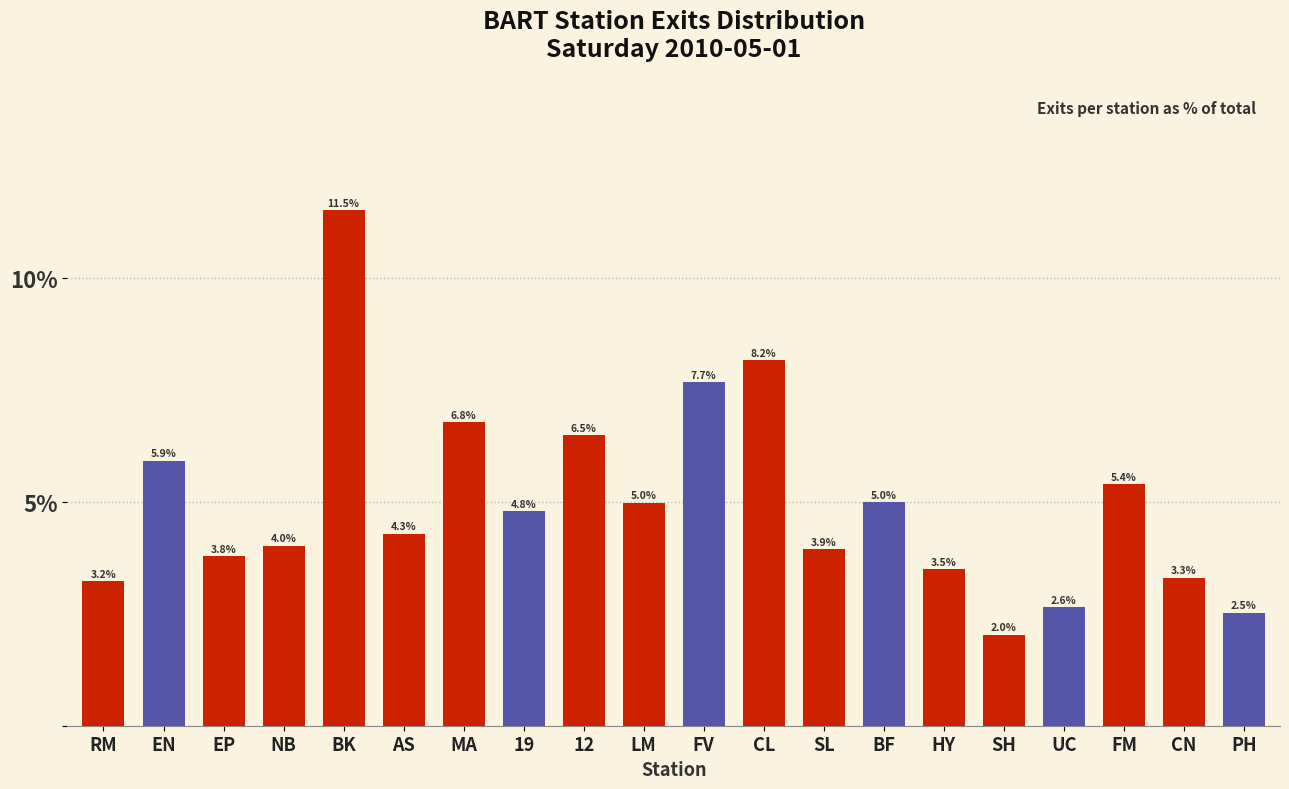

Reading right to left, list all the values displayed in this chart.

PH=2.5	CN=3.3	FM=5.4	UC=2.6	SH=2.0	HY=3.5	BF=5.0	SL=3.9	CL=8.2	FV=7.7	LM=5.0	12=6.5	19=4.8	MA=6.8	AS=4.3	BK=11.5	NB=4.0	EP=3.8	EN=5.9	RM=3.2